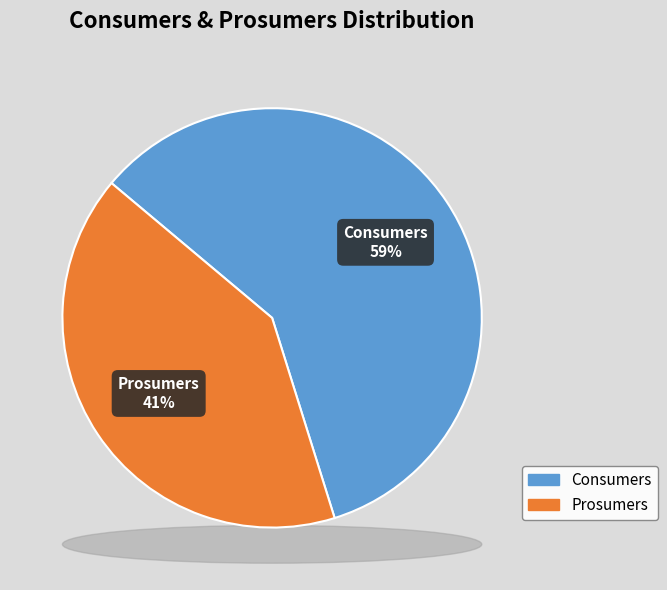

Is it true that Prosumers is 41% of the pie?

True